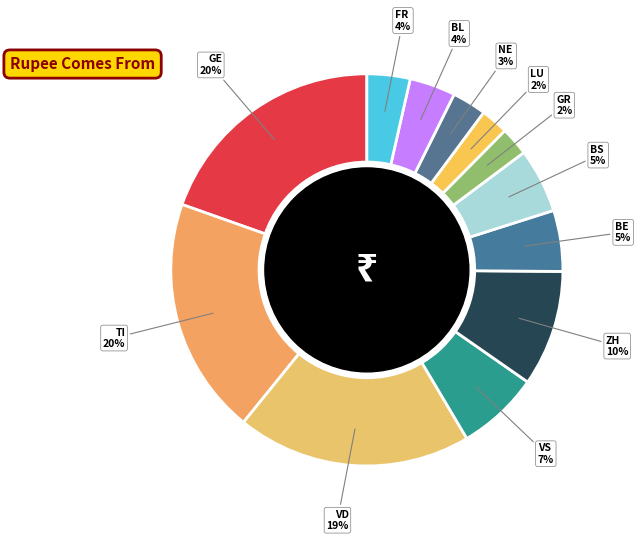

Which has a higher value, BS or VD?

VD